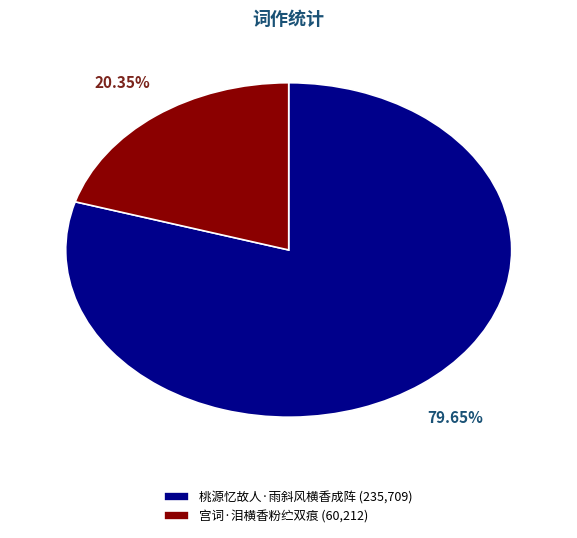

Which category has the smallest portion of the pie?

宫词·泪横香粉纻双痕